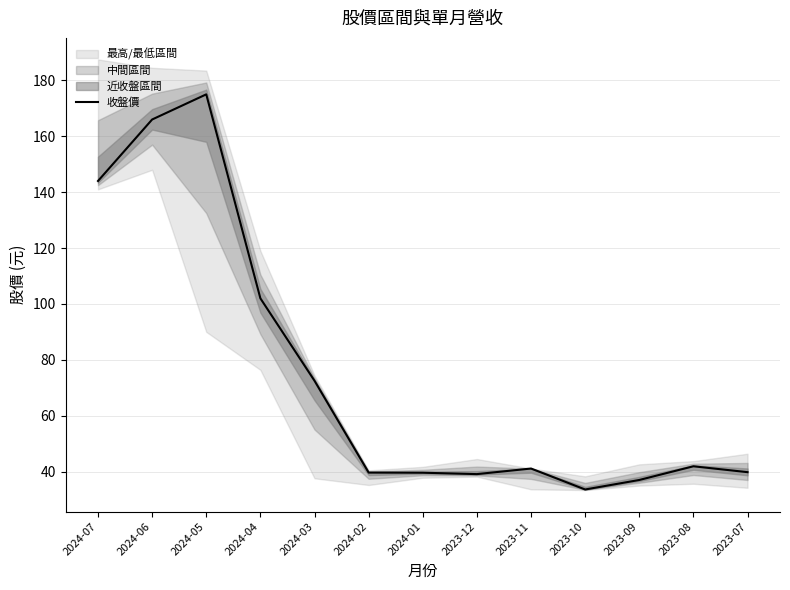

What is the maximum value shown in the chart?

175.0